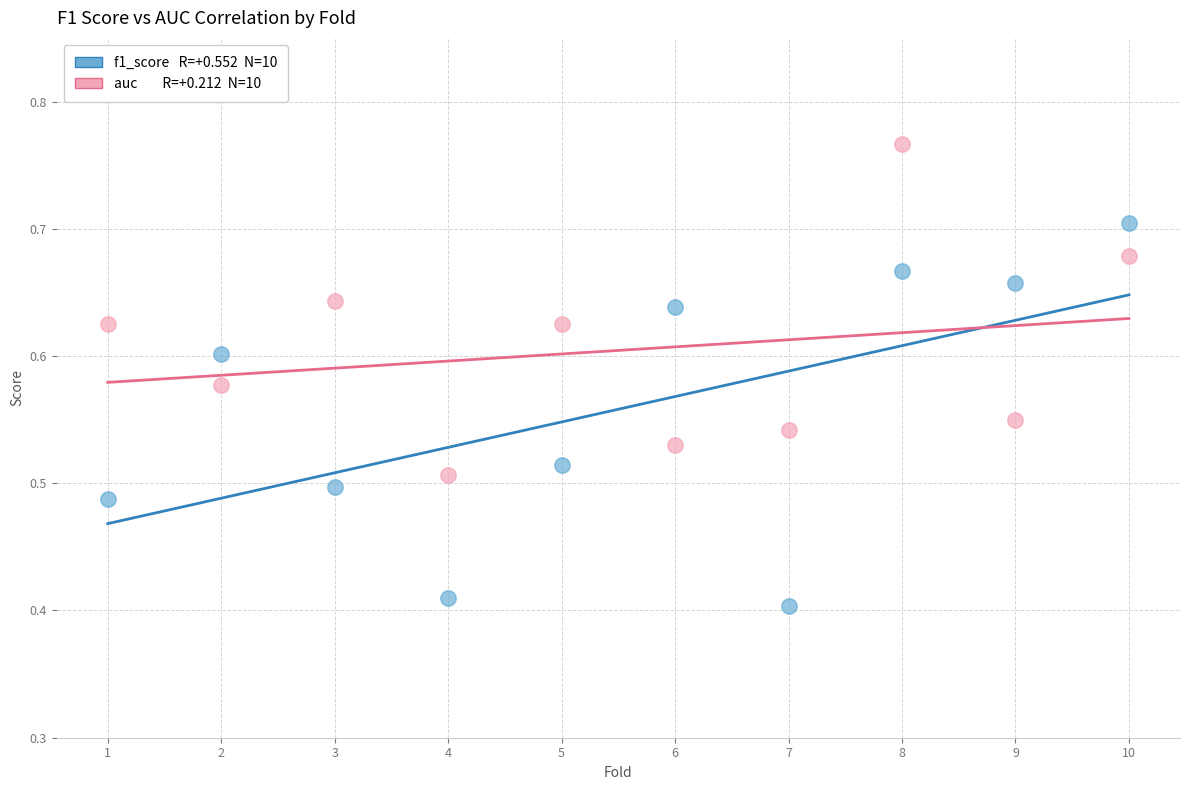

Across all data points, what is the range of X values (max minus min)?

9.0